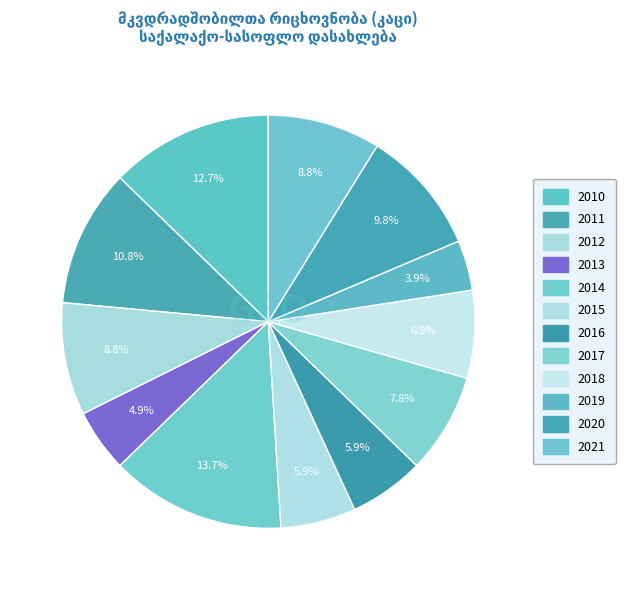

Count the number of slices in the pie.

12